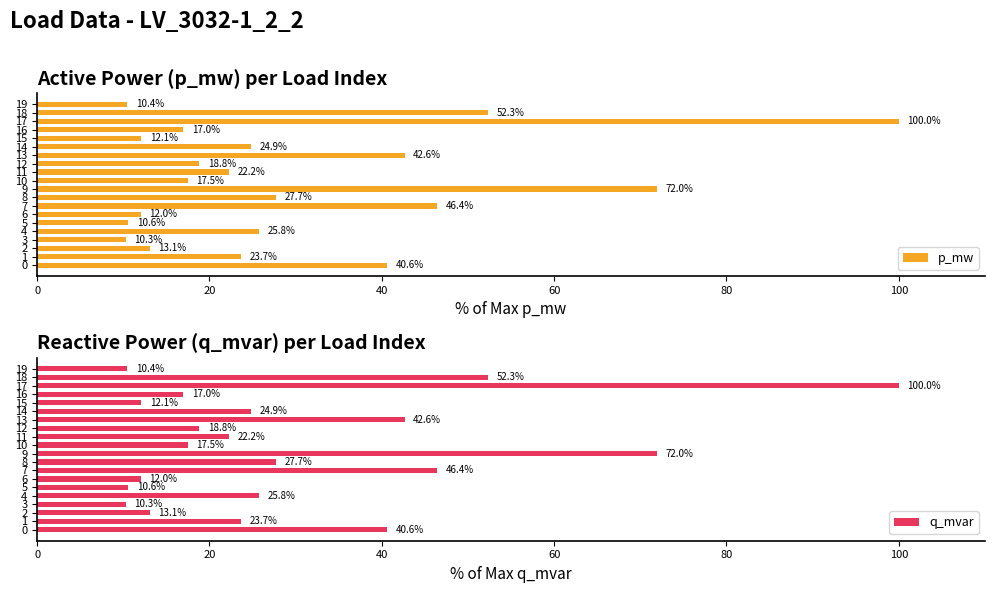

What value does the q_mvar series have at 14?

24.9